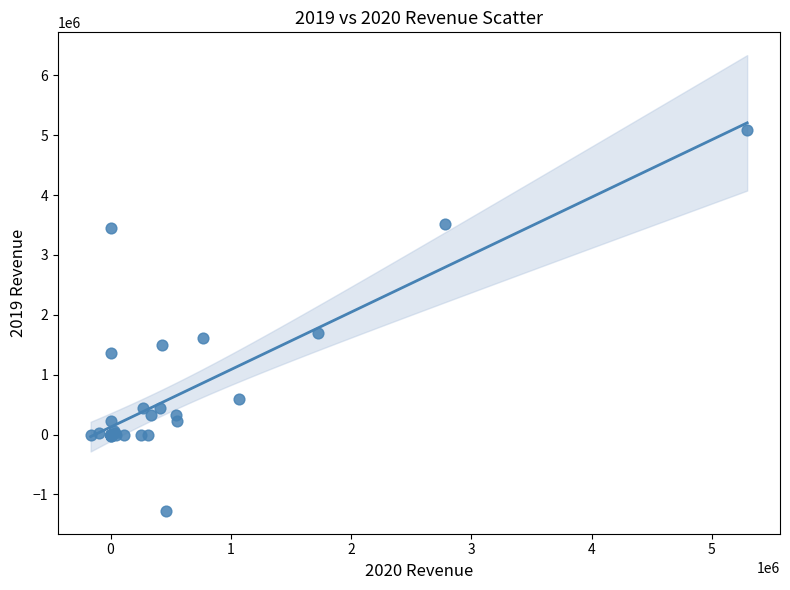

What Y value in the scatter plot is closest to 1904030?

1693173